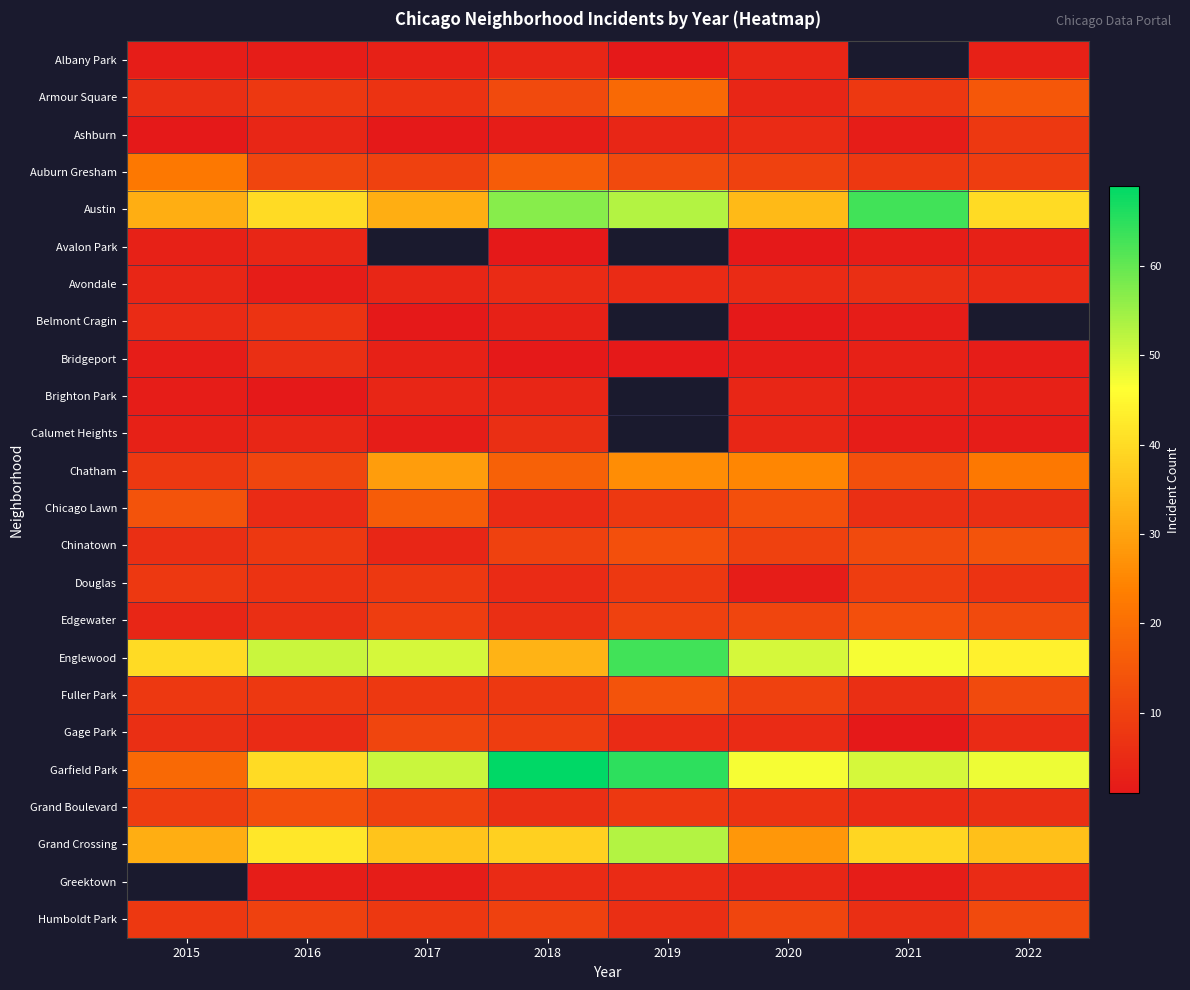

Between 2019 and 2022, which is larger?

2022